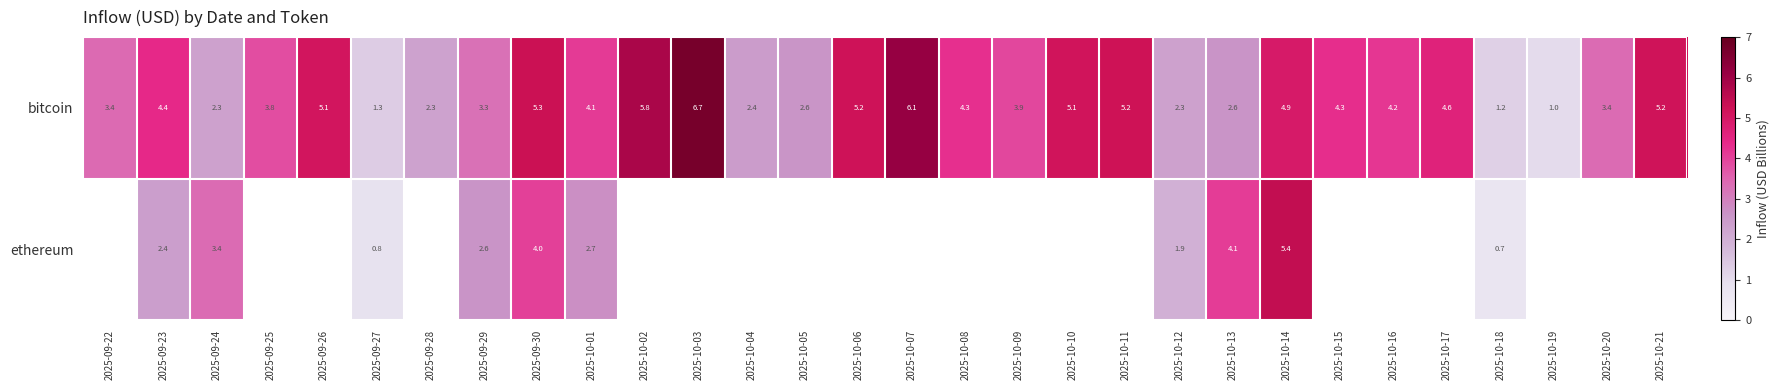

What value does the bitcoin series have at 2025-10-15?

4.3